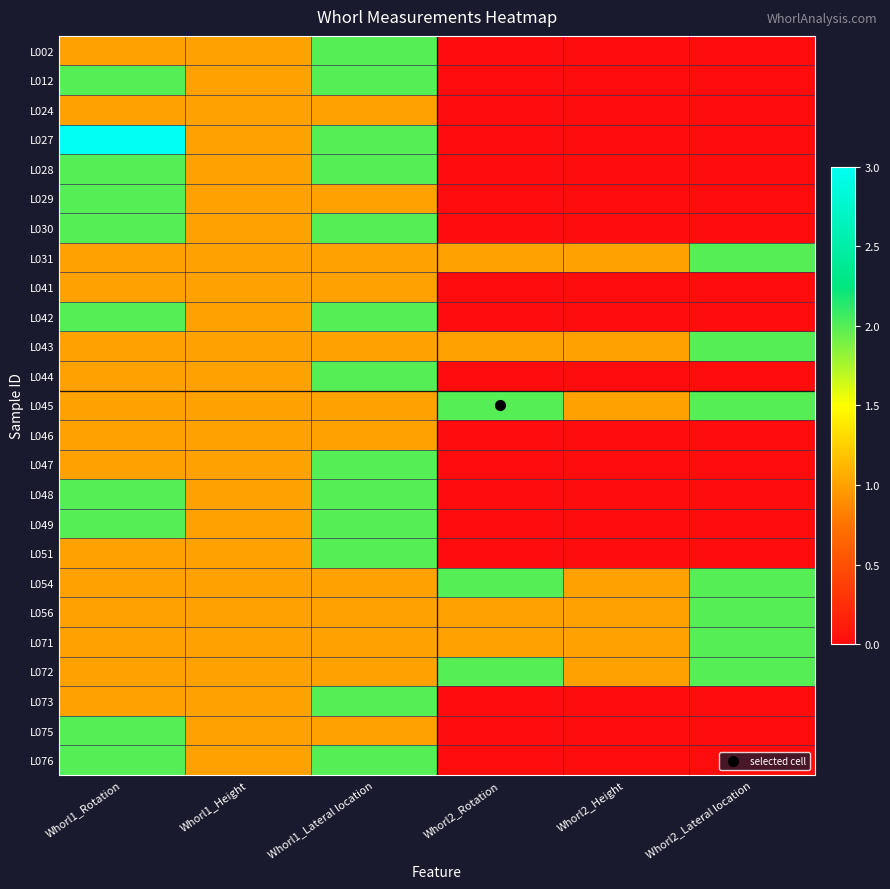

Count the number of data series in this chart.

25